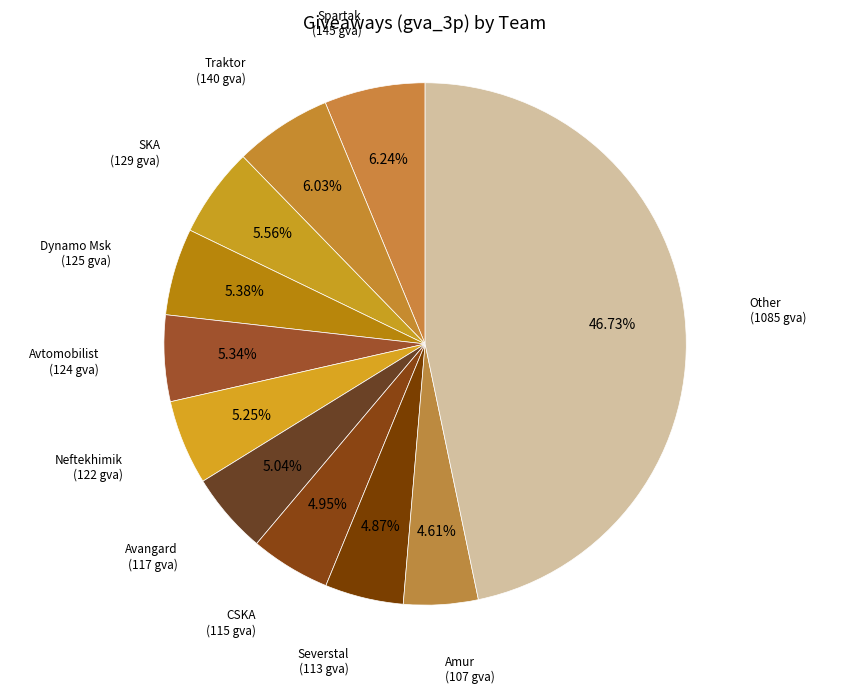

Is the sum of SKA and Amur greater than half?

No